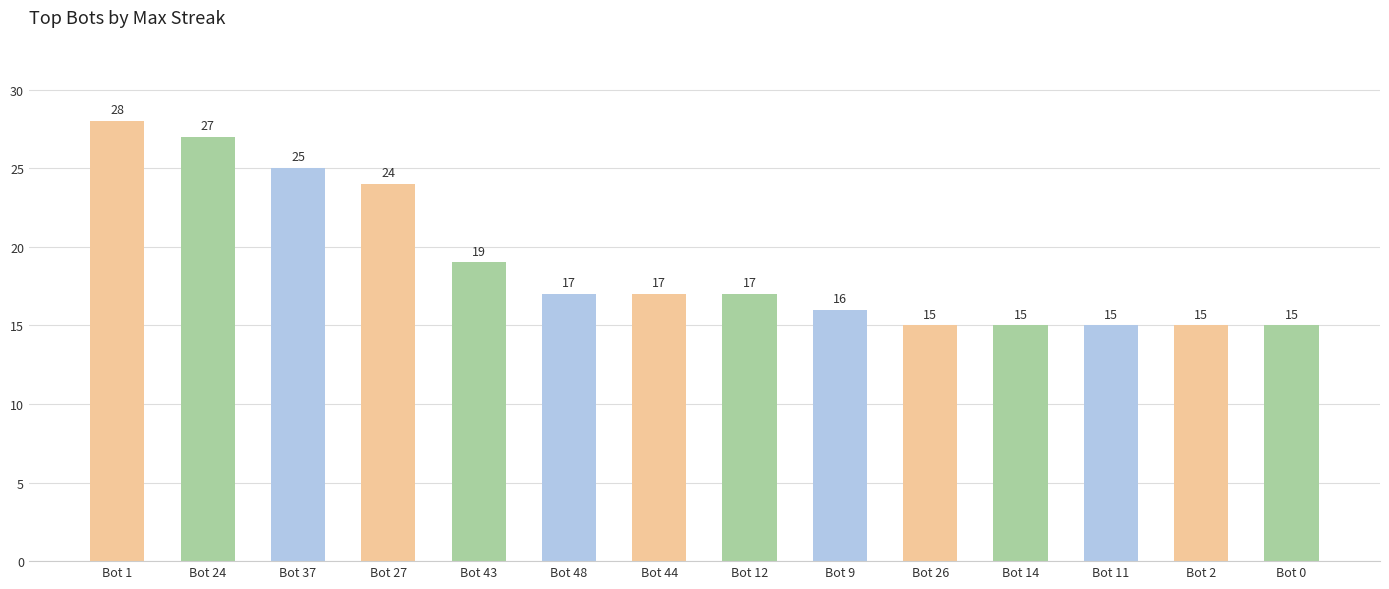

The chart shows a value of 23 at Bot 2. True or false?

False